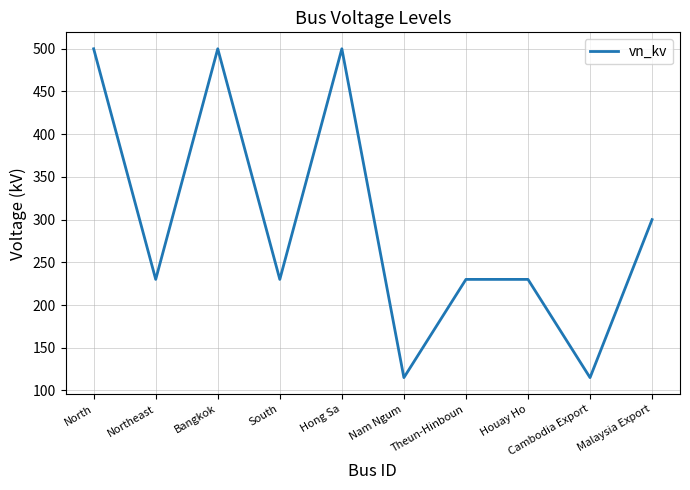

Reading left to right, extract all data points from this chart.

500	230	500	230	500	115	230	230	115	300